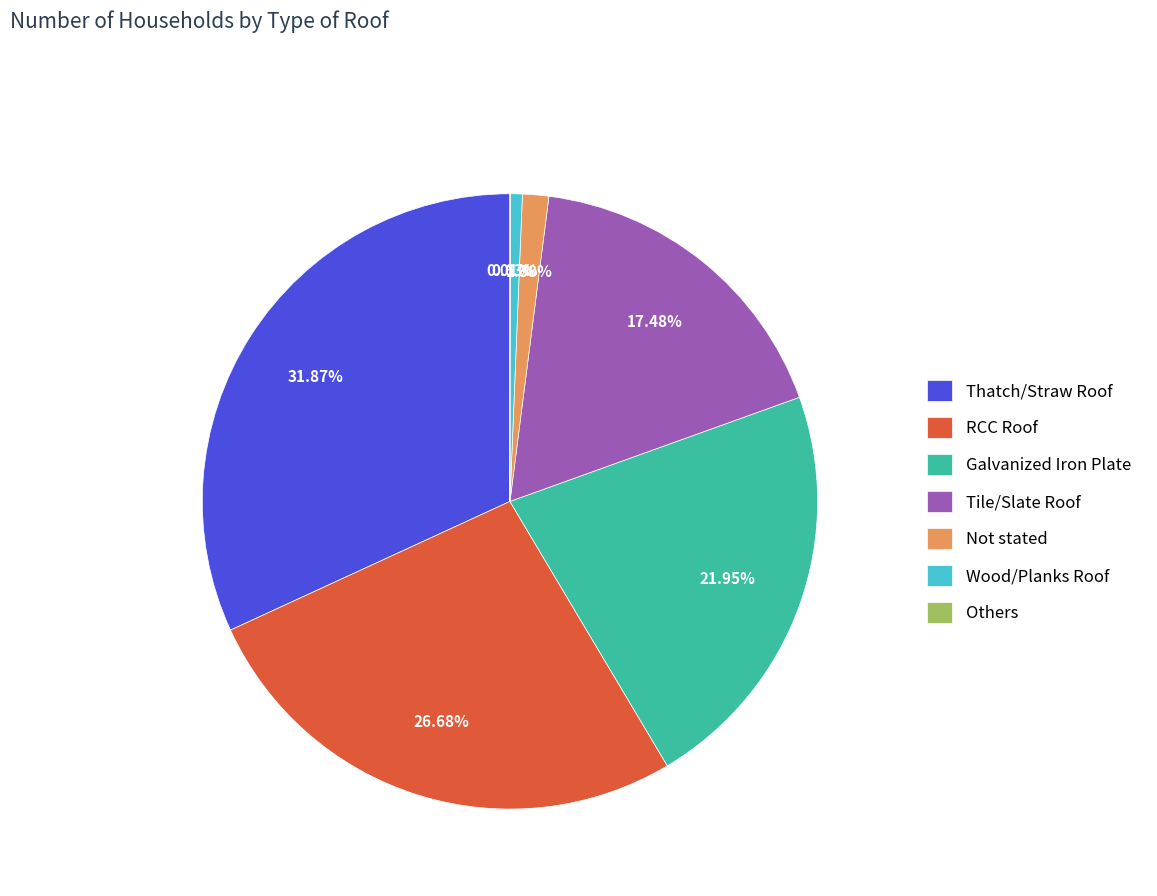

Which slice is the largest?

Thatch/Straw Roof